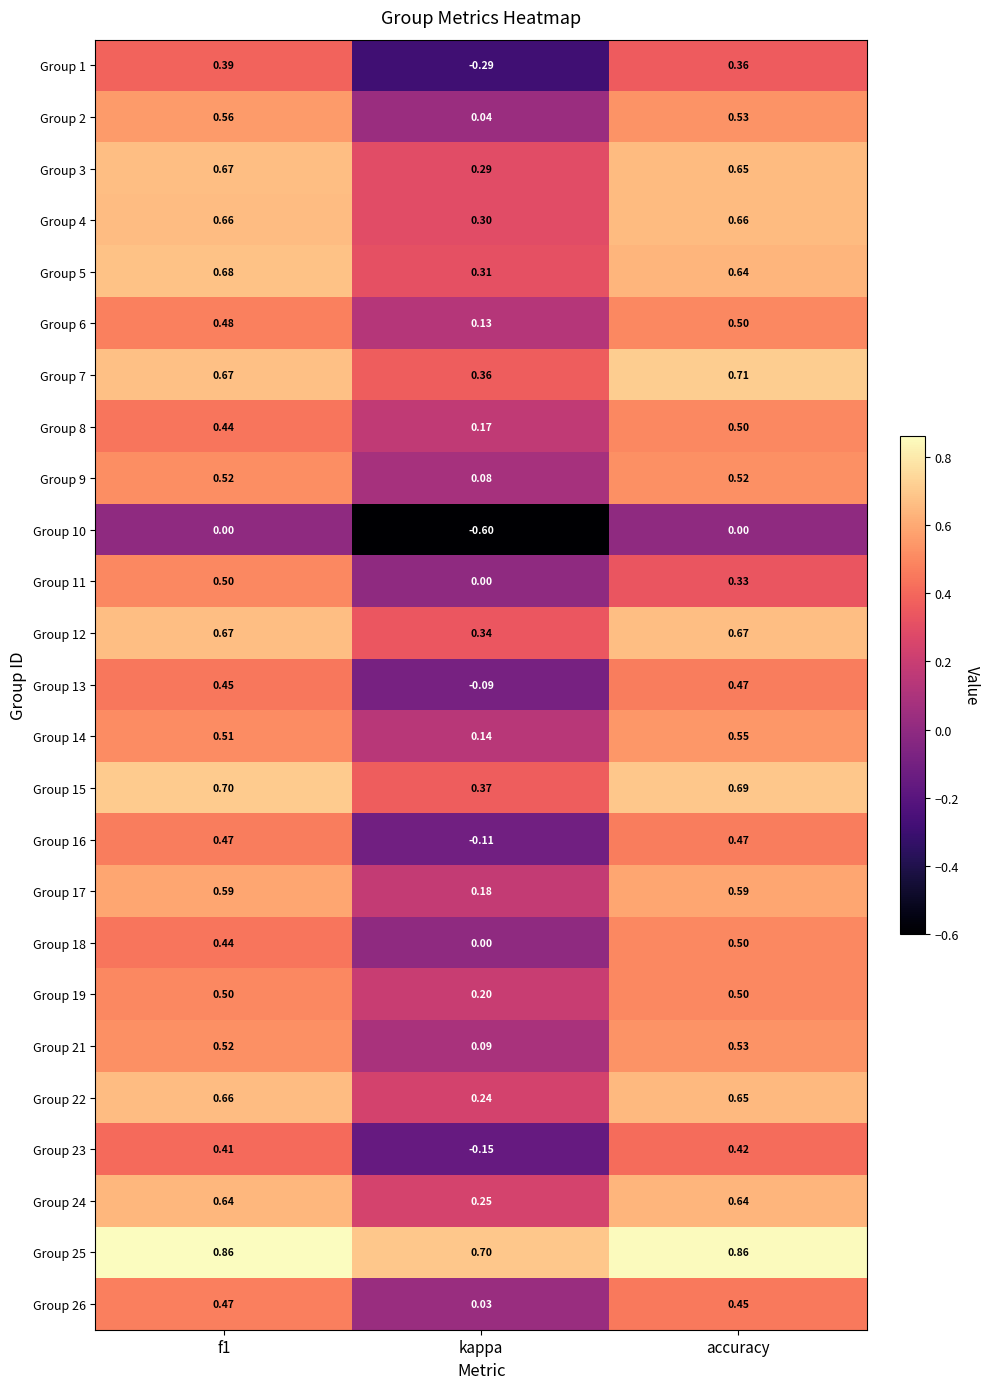

At which category is the sum across all series the highest?

f1